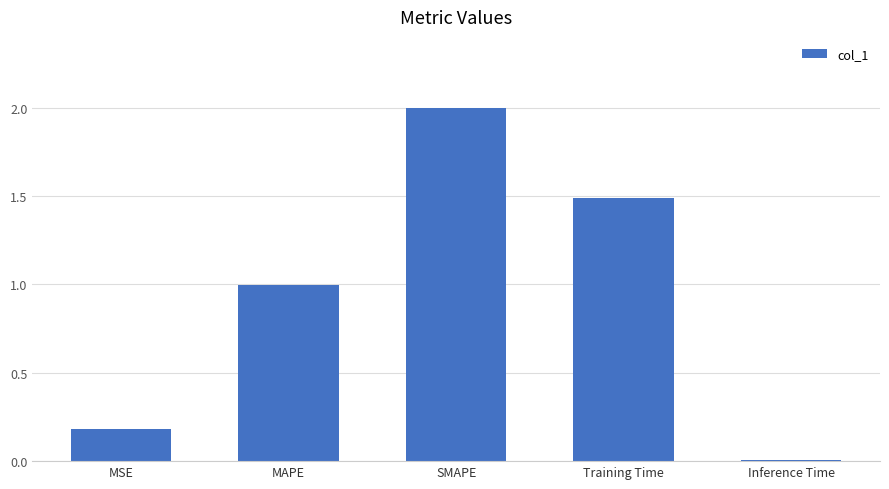

Which category has the lowest value across all series?

Inference Time